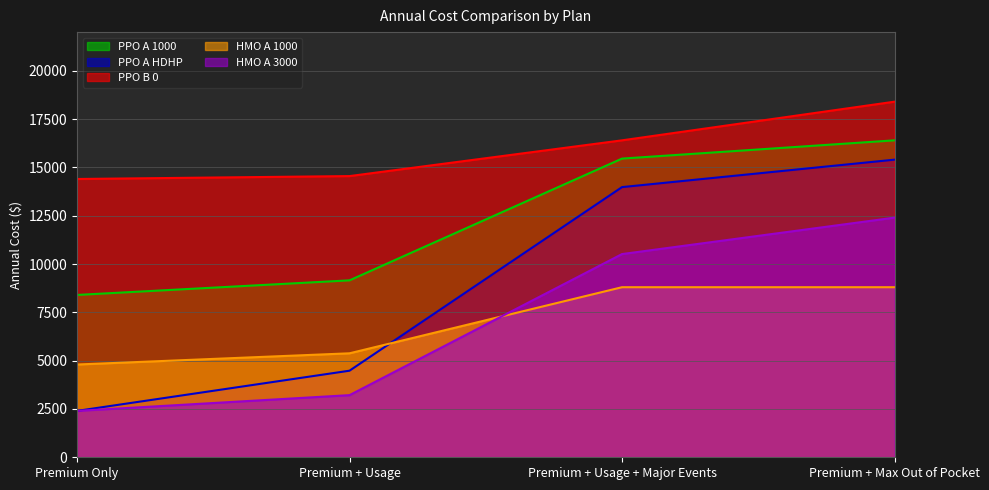

True or false: PPO A 1000 and HMO A 3000 cross at least once.

False